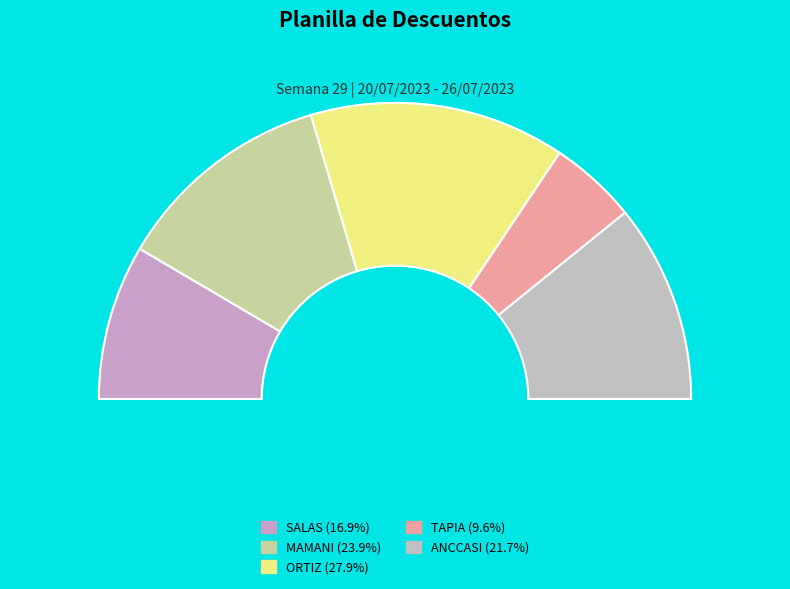

Which slice is the largest?

ORTIZ CRUZ ELOYZA